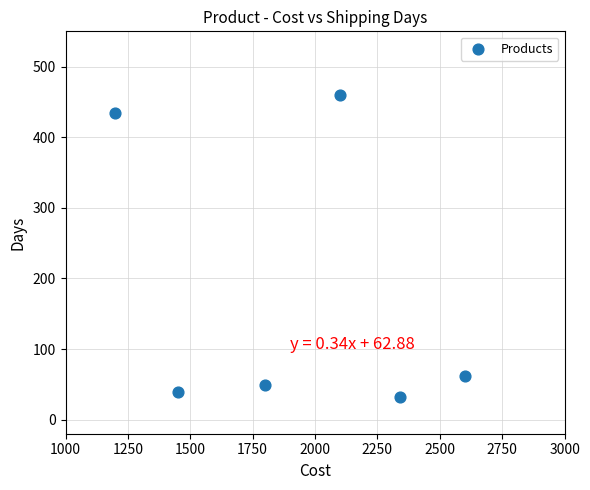

What is the range of Y values (max minus min)?

428